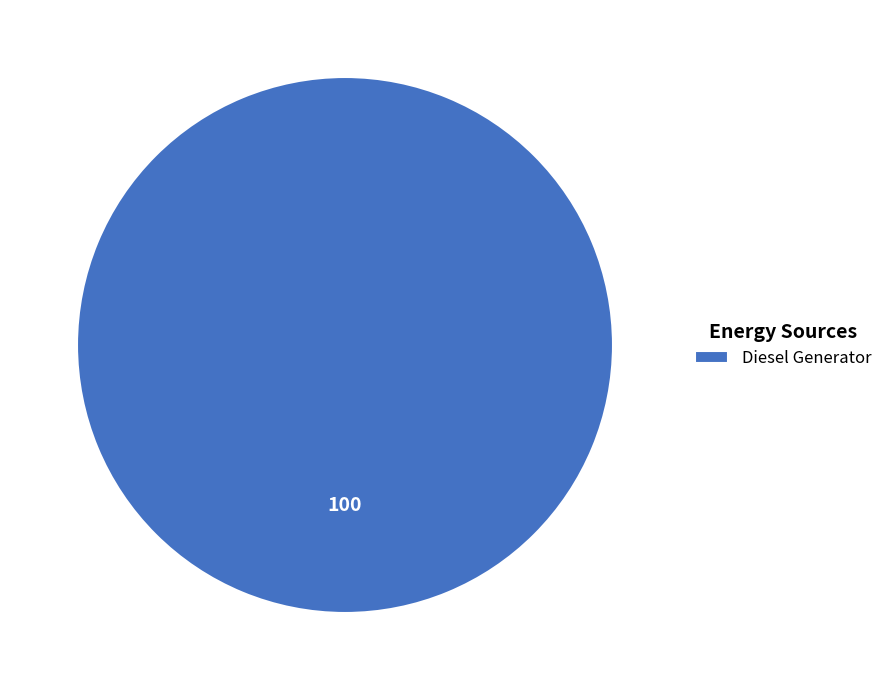

True or false: Diesel Generator accounts for 100% of the total.

True